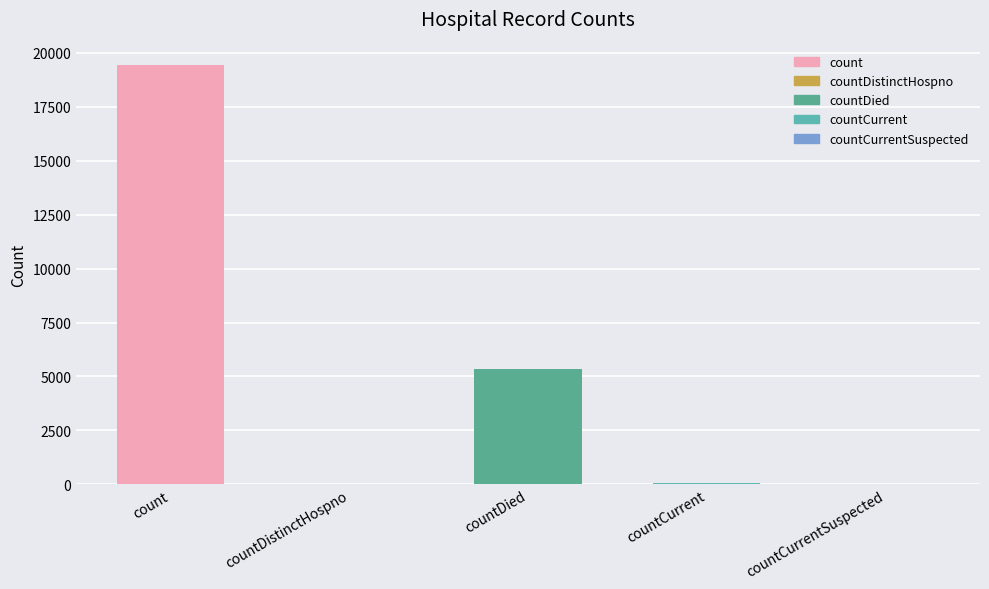

Rank the categories by value from highest to lowest.

count, countDied, countCurrent, countDistinctHospno, countCurrentSuspected